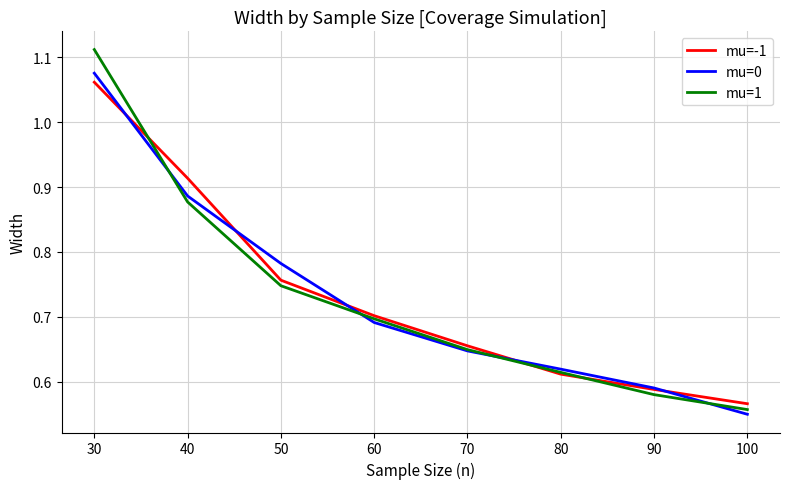

Is the value of mu=0 at 60 greater than the value of mu=-1 at 30?

No